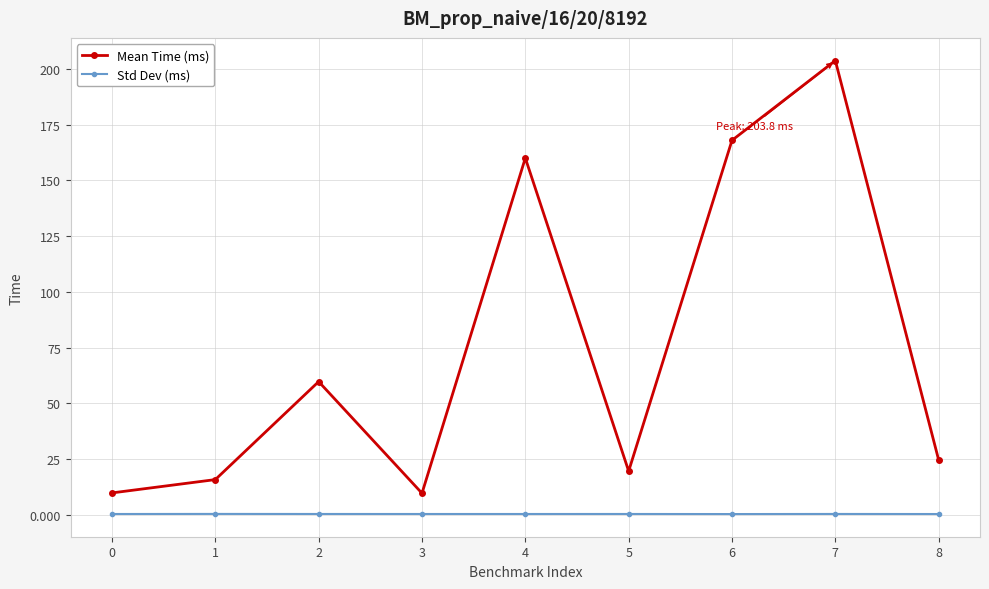

Which series has the widest spread of values?

Mean Time (ms)